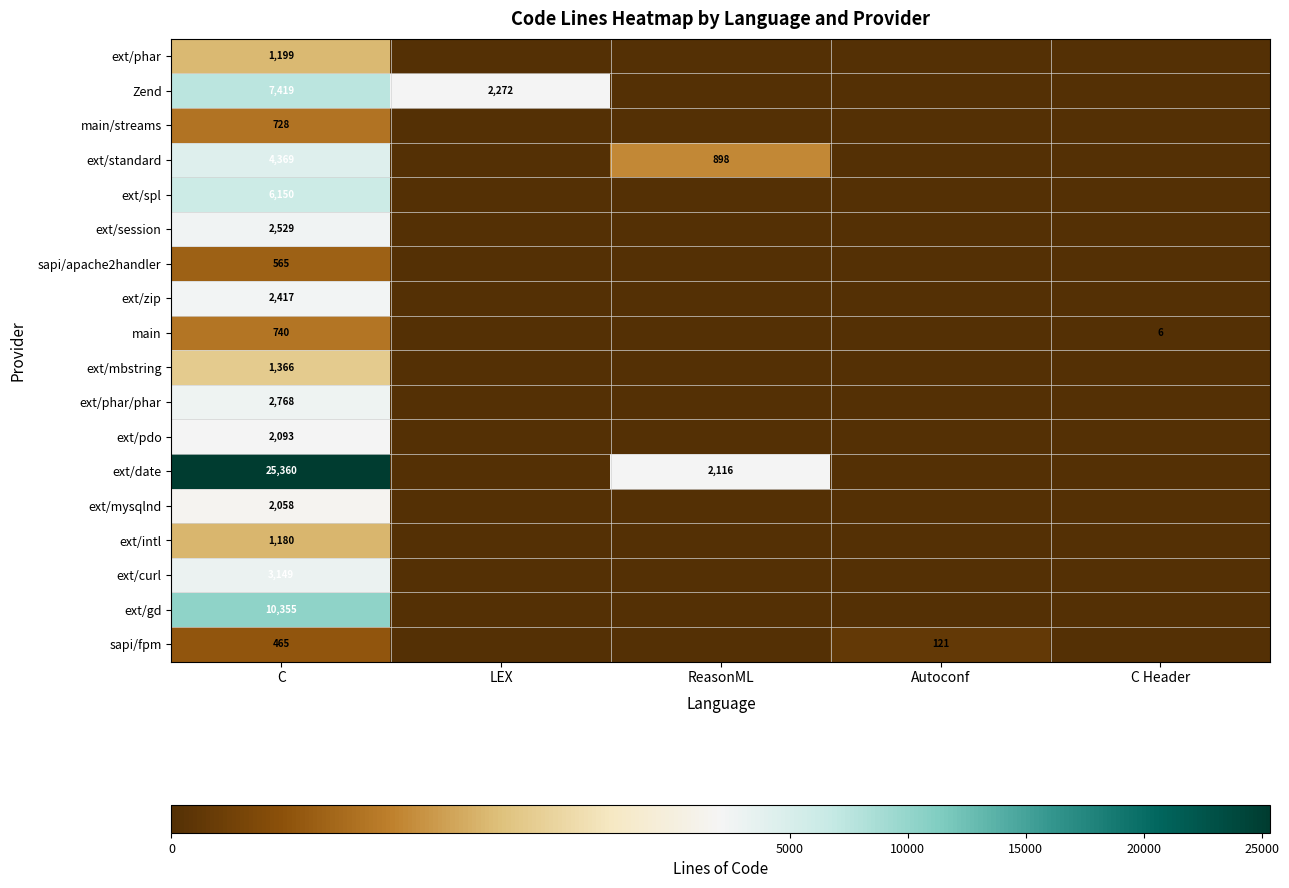

Is it true that ext/intl equals 1180 at C?

True